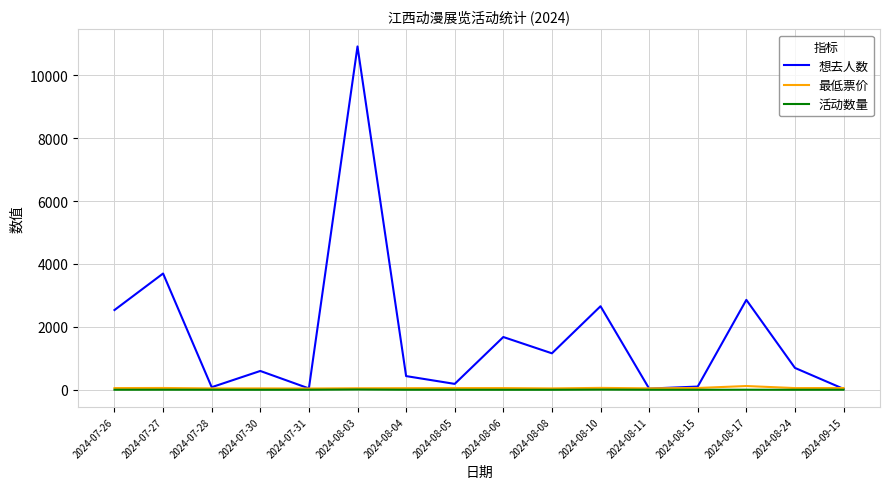

What is the sum of the 想去人数 values at 2024-08-04 and 2024-07-26?

2972